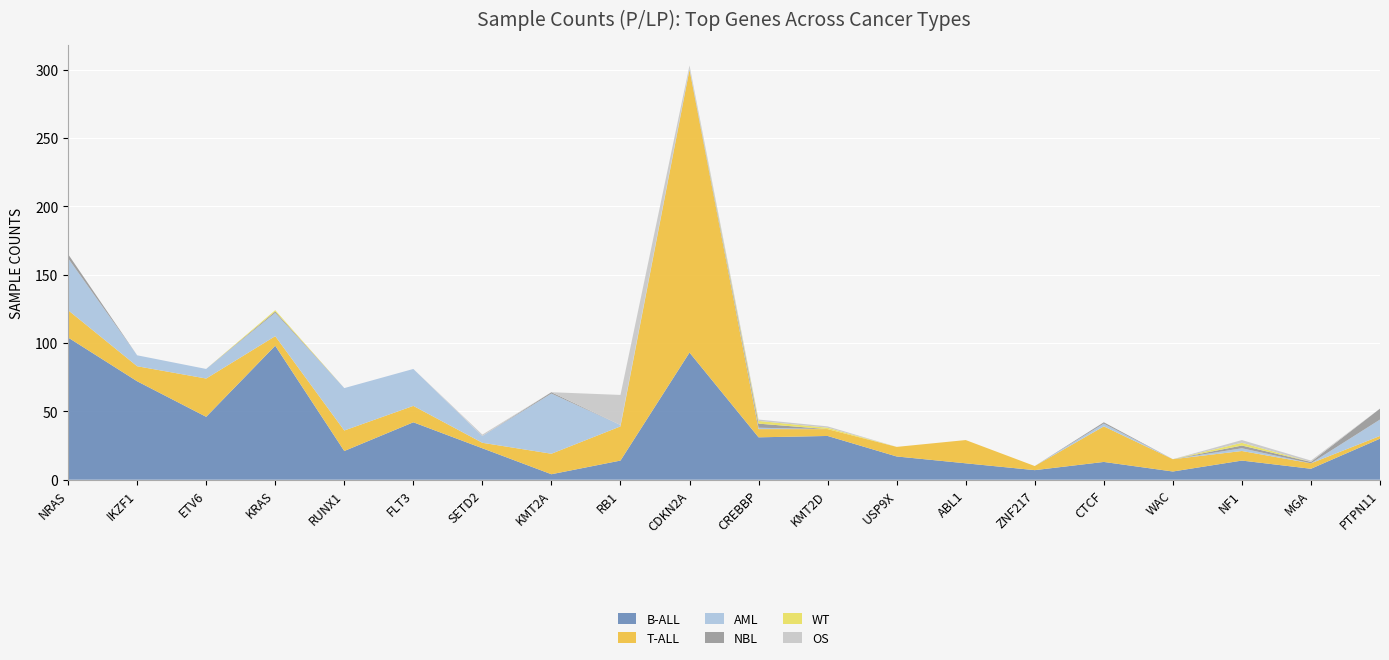

Reading right to left, what are all the values shown in this chart?

B-ALL: 30	8	14	6	13	7	12	17	32	31	93	14	4	23	42	21	98	46	72	104
T-ALL: 2	4	7	9	26	3	17	7	5	6	207	25	15	4	12	15	7	28	11	20
AML: 12	0	2	0	2	0	0	0	0	1	1	1	44	5	27	31	17	7	8	38
NBL: 8	1	2	0	1	0	0	0	0	3	0	0	1	0	0	0	1	0	0	3
WT: 0	0	2	0	0	0	0	0	1	2	0	0	0	0	0	0	1	0	0	0
OS: 0	1	2	0	0	0	0	0	1	1	2	22	0	1	0	0	0	0	0	0